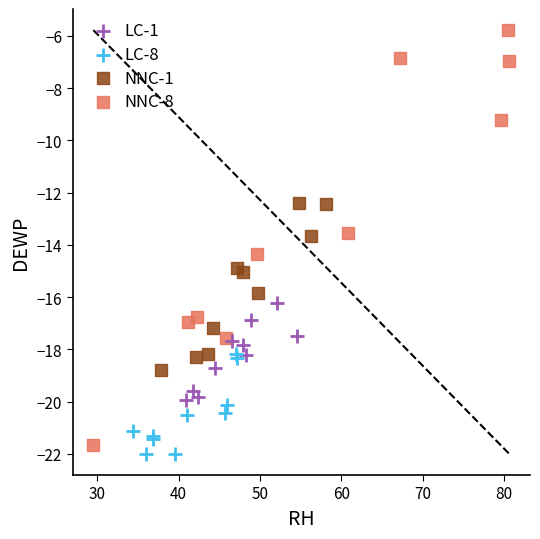

Which series has the widest spread of Y values?

NNC-8